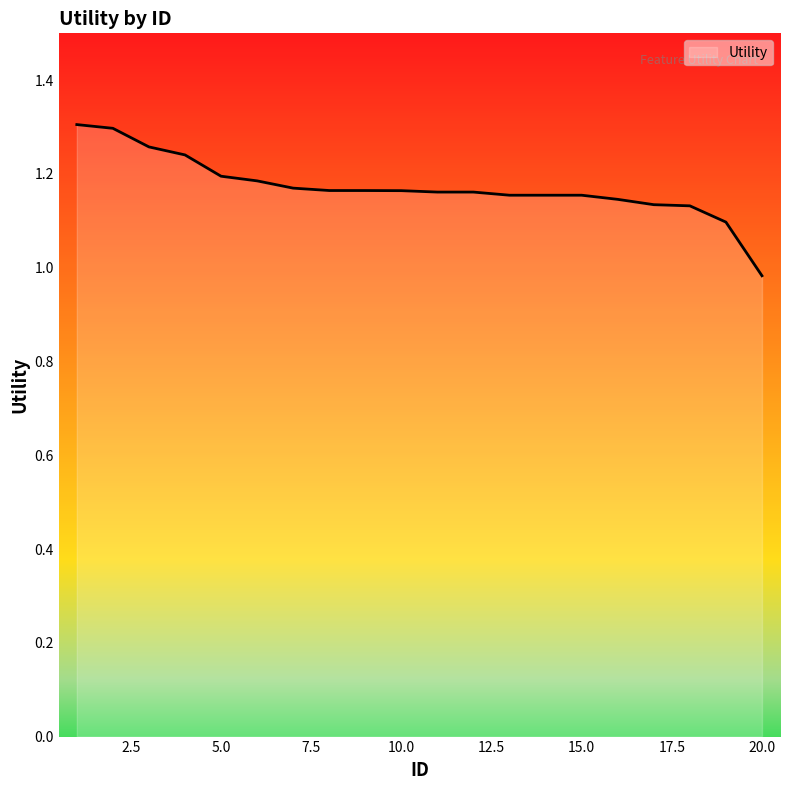

Does the chart have visible grid lines?

No